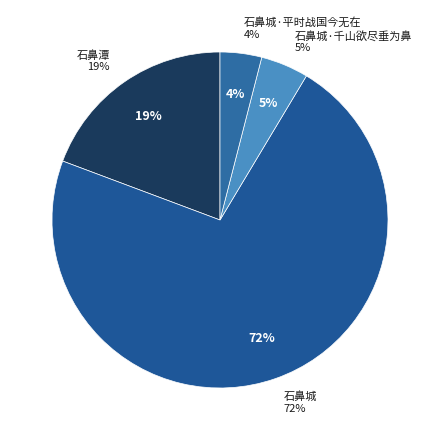

What is the largest slice in the pie chart?

石鼻城